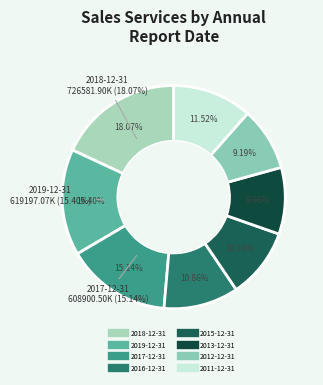

What percentage is the 2017-12-31 slice, to the nearest percent?

15%